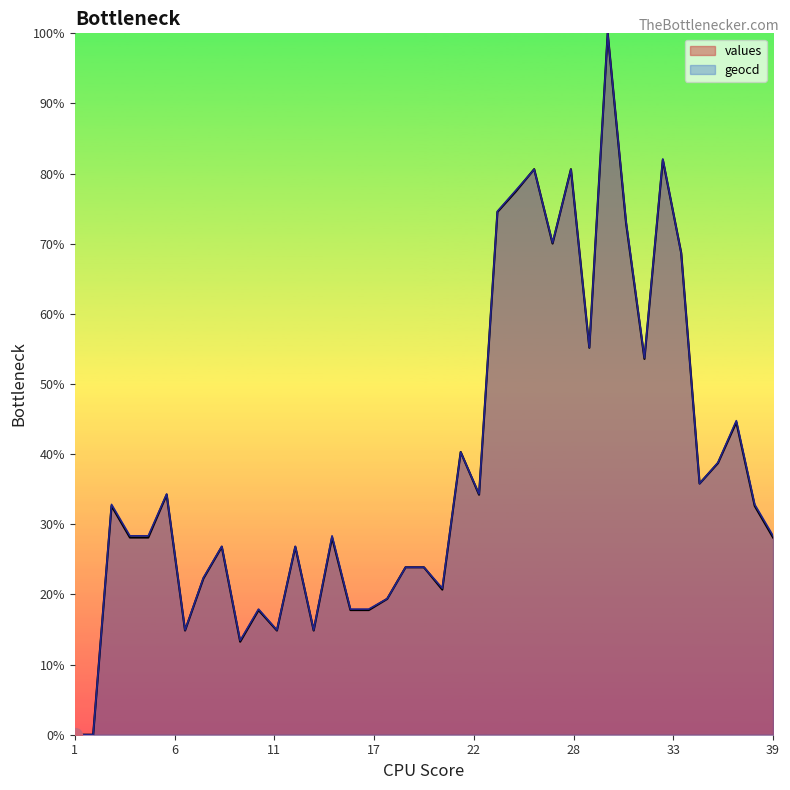

Between 10 and 12, which series saw the biggest shift?

values